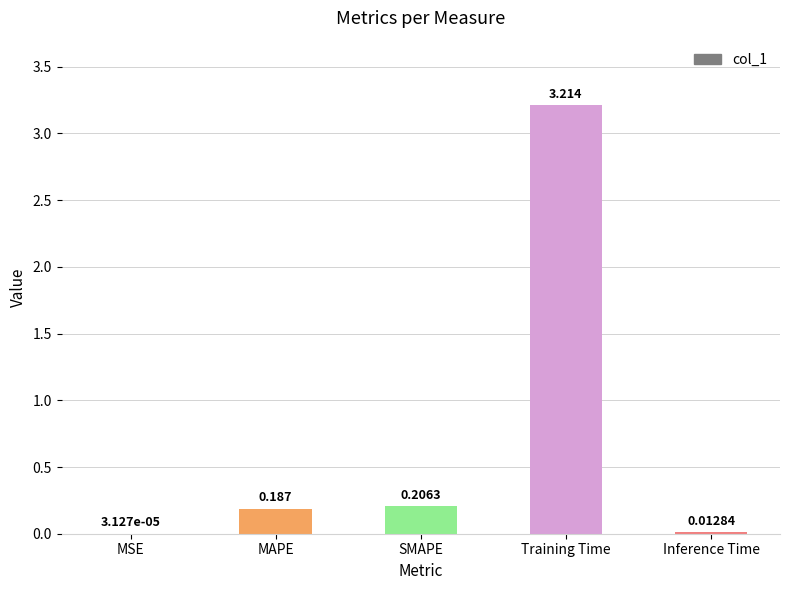

Which category has the highest value across all series?

Training Time